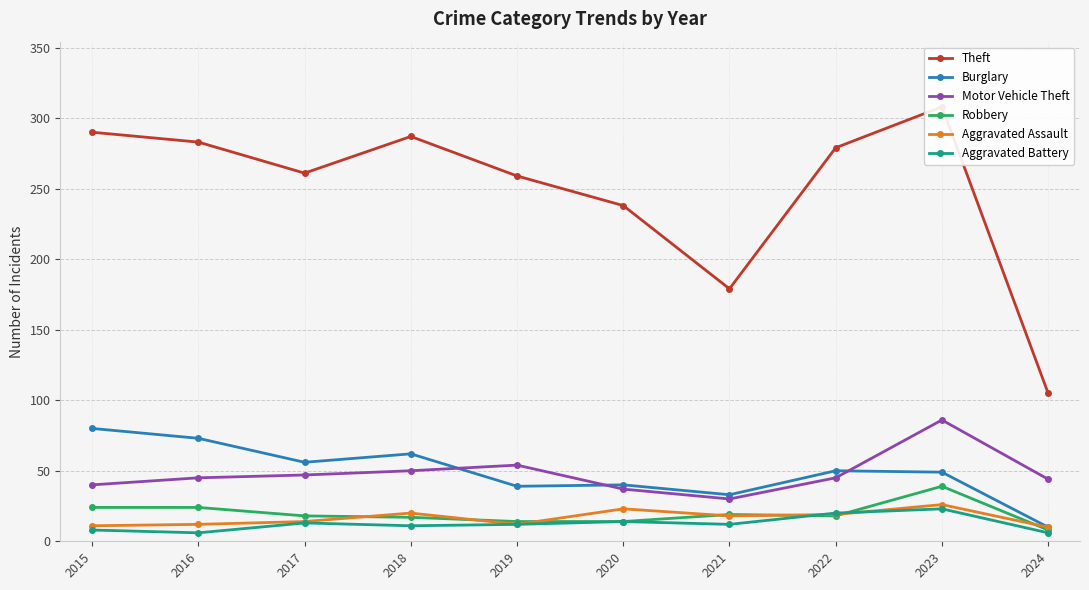

Rank the series by their maximum value, from highest to lowest.

Theft, Motor Vehicle Theft, Burglary, Robbery, Aggravated Assault, Aggravated Battery